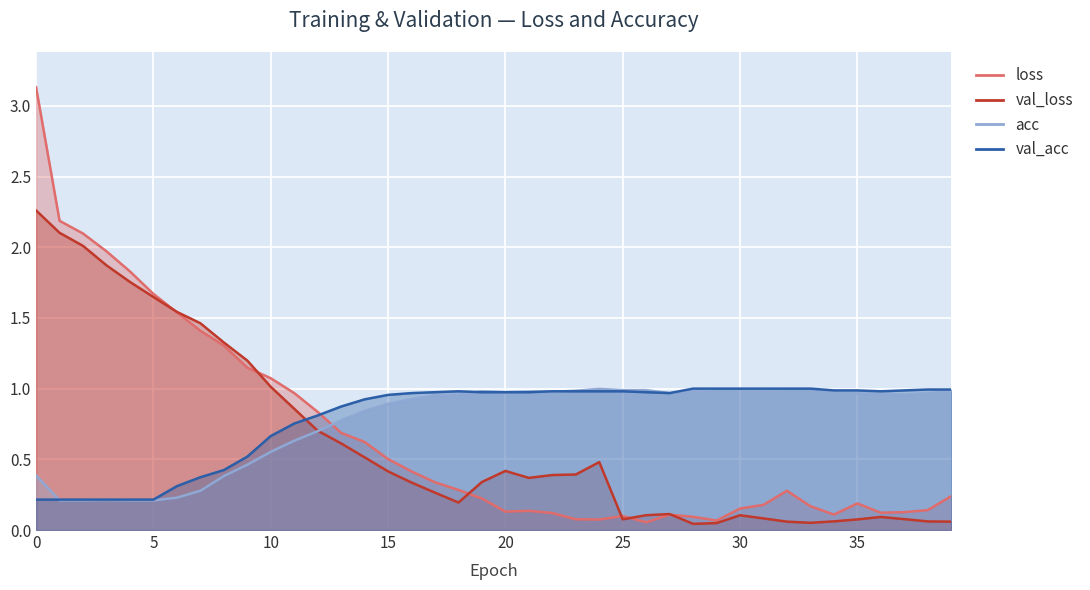

Which series has the largest range (max minus min)?

loss